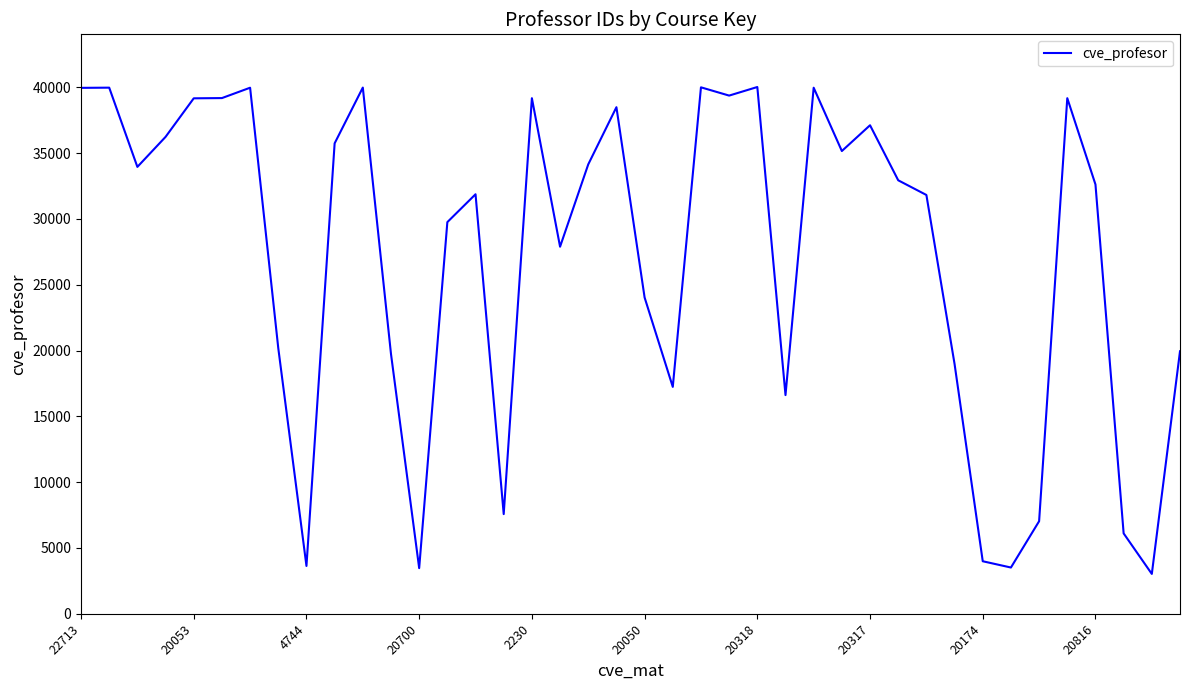

How many series are shown in this chart?

1